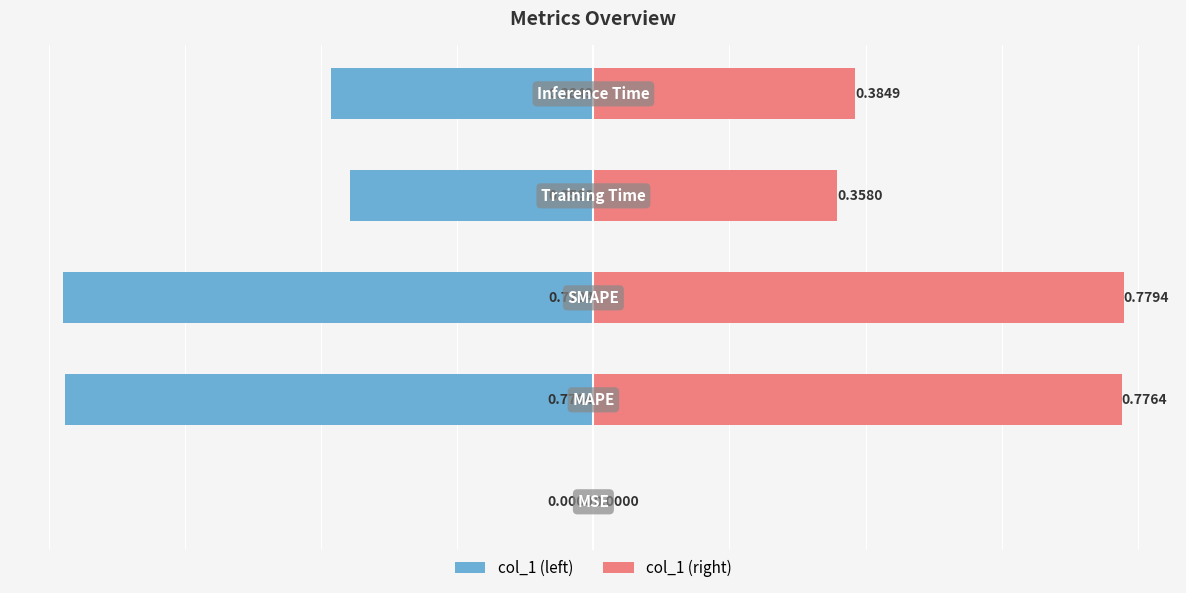

What is the difference between the maximum and minimum values in the col_1 (left) series?

0.8